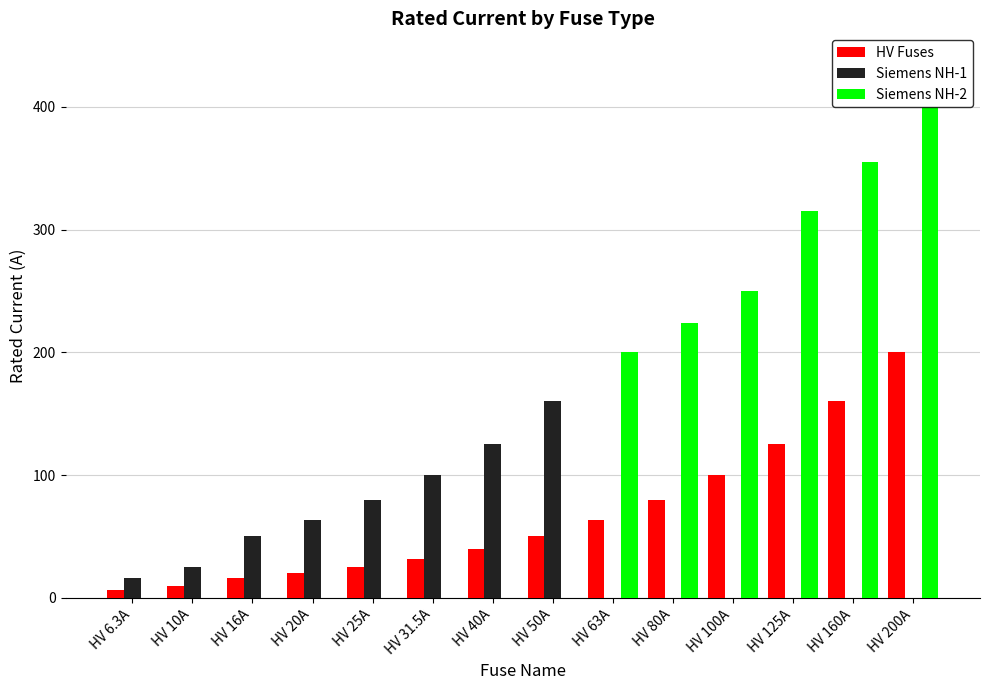

What is the sum of all Siemens NH-1 values?

619.0